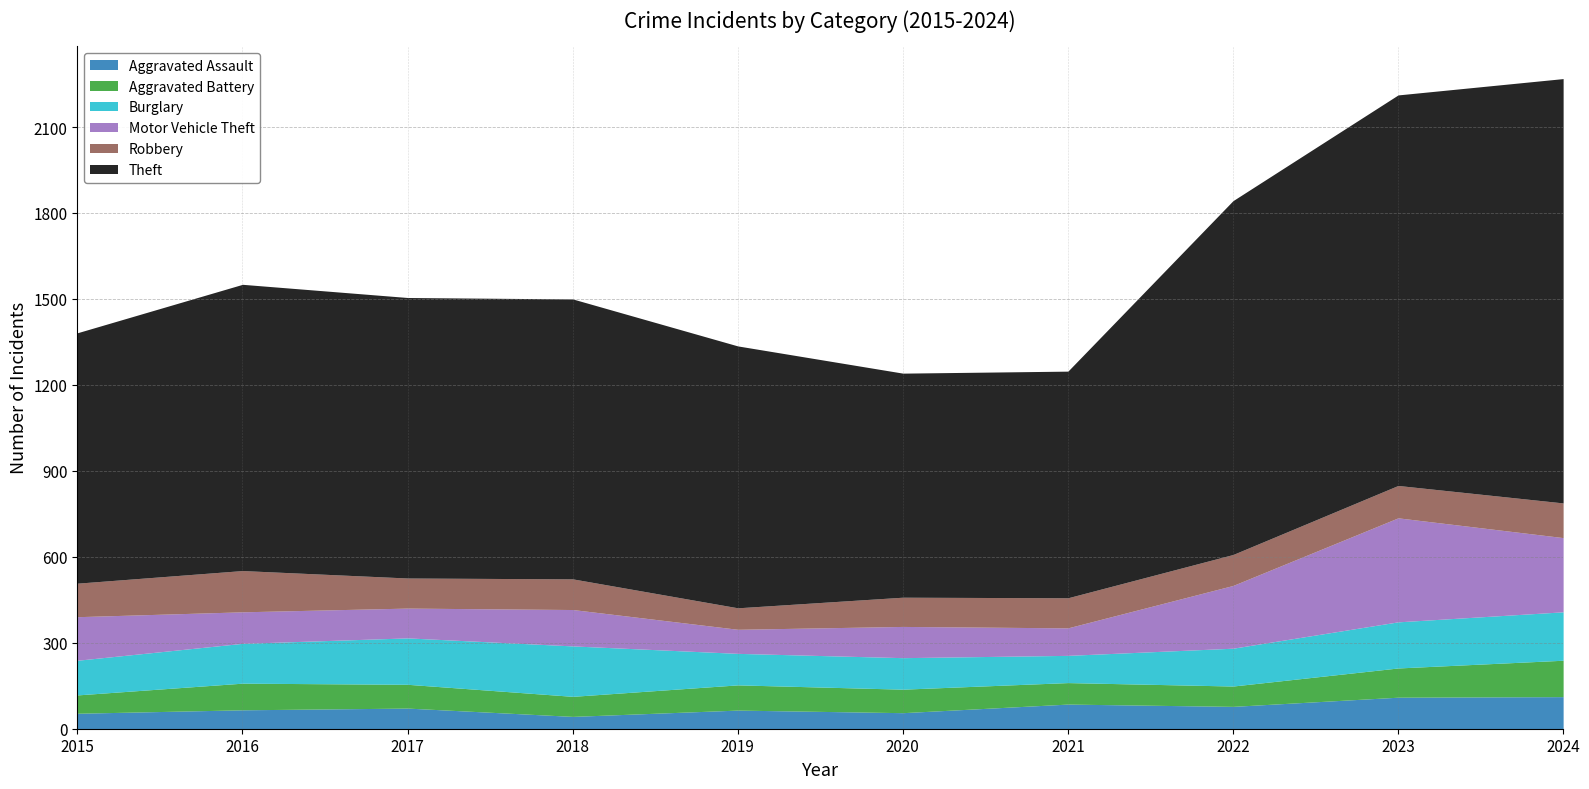

True or false: Theft and Motor Vehicle Theft cross at least once.

False